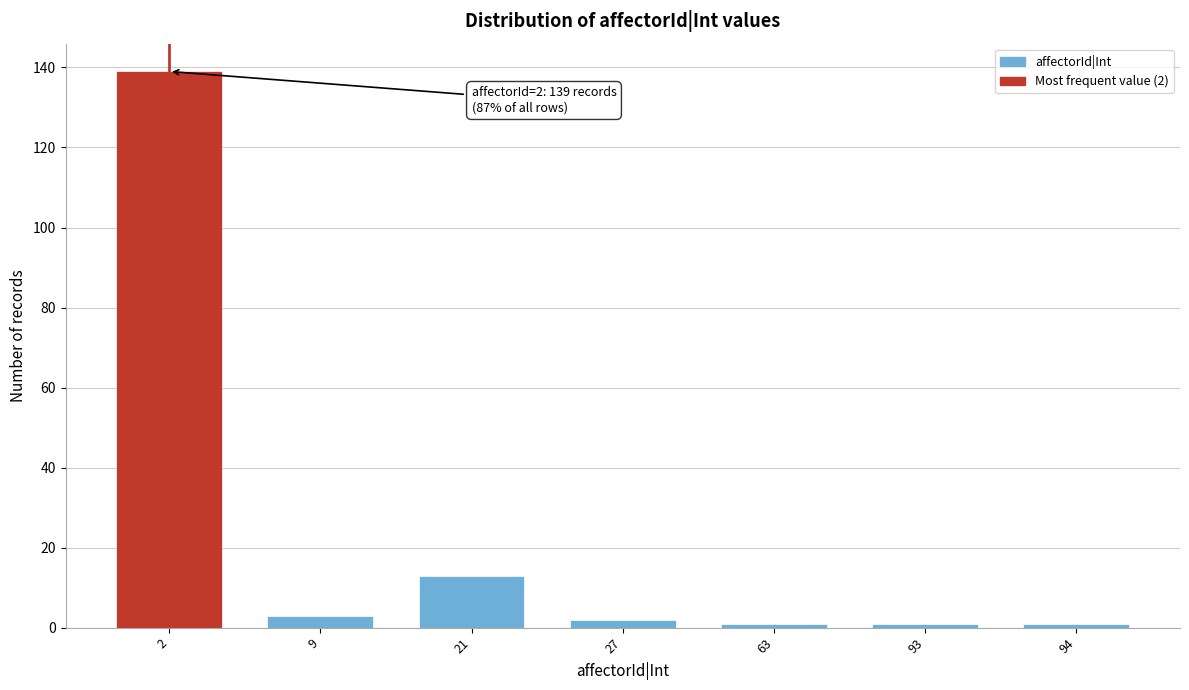

Reading right to left, list all the values displayed in this chart.

1	1	1	2	13	3	139